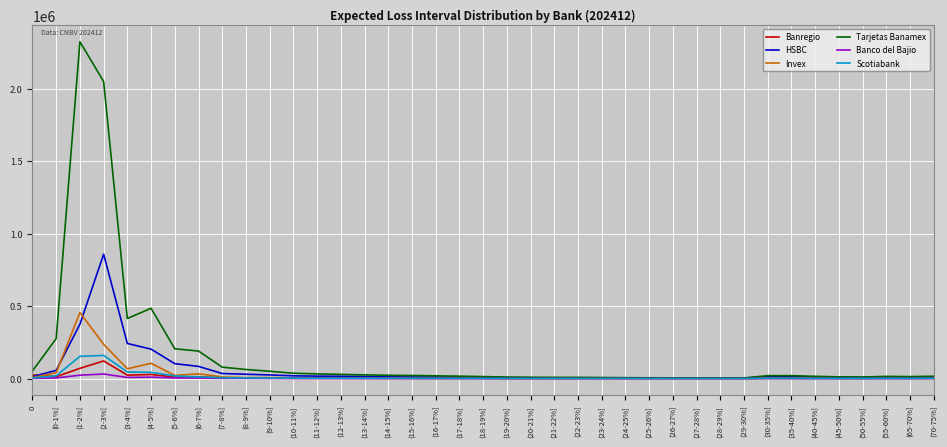

Which series changed the most between (3-4%] and (15-16%]?

Tarjetas Banamex